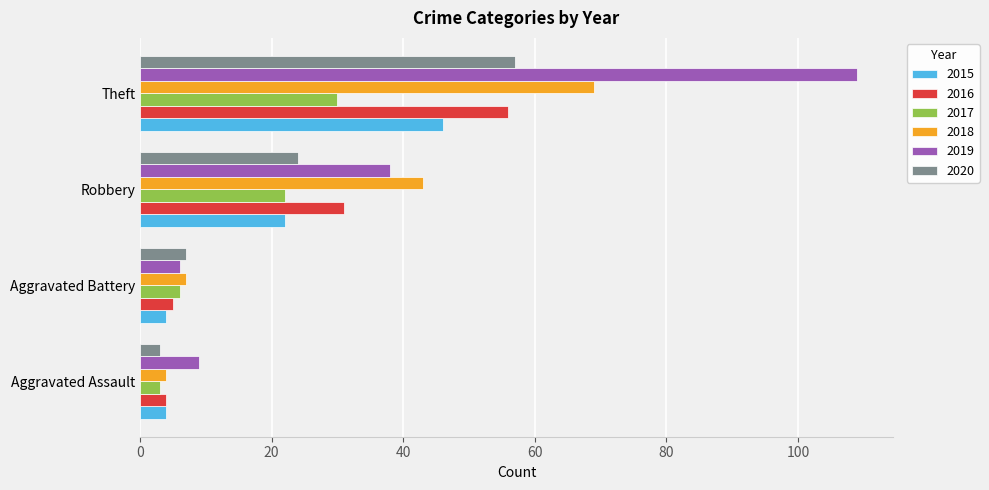

What is the difference between the 2017 values at Robbery and Aggravated Battery?

16